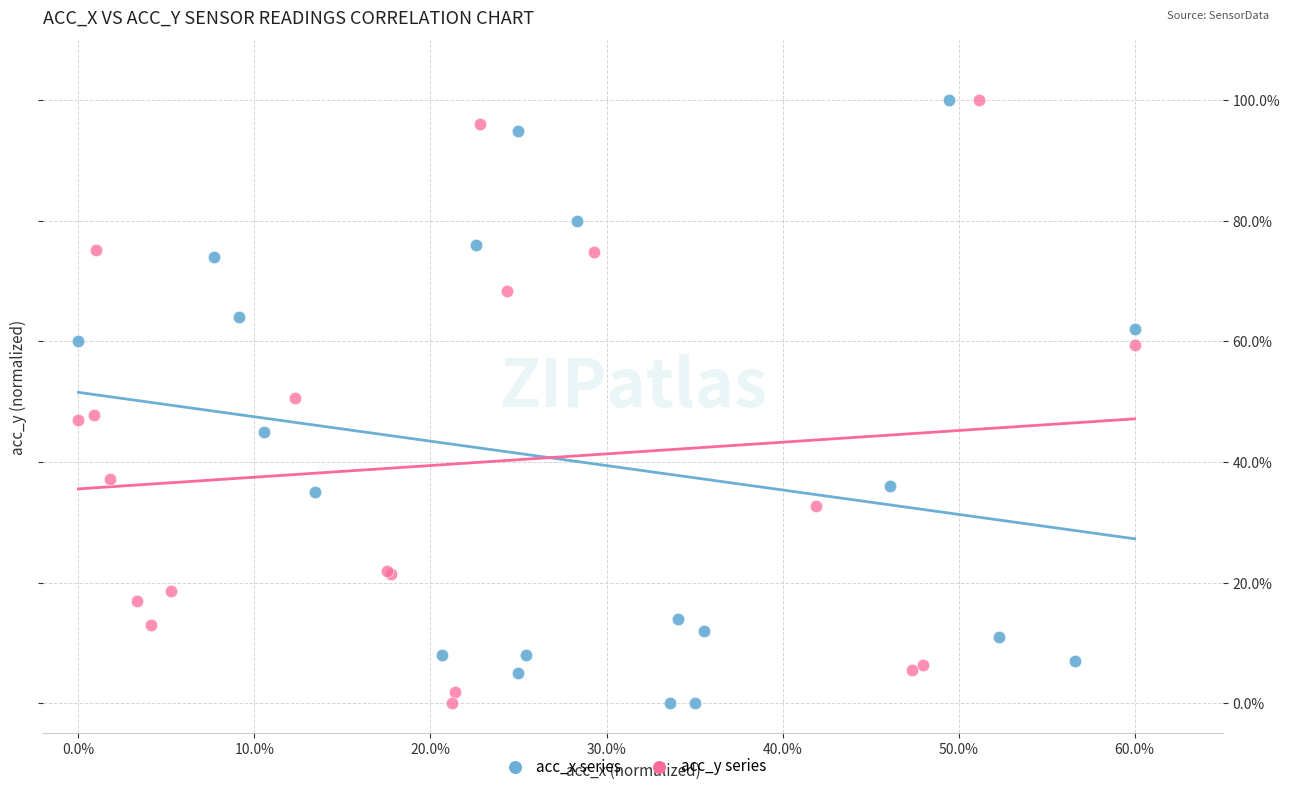

What are all the series names shown in the legend?

acc_x series, acc_y series